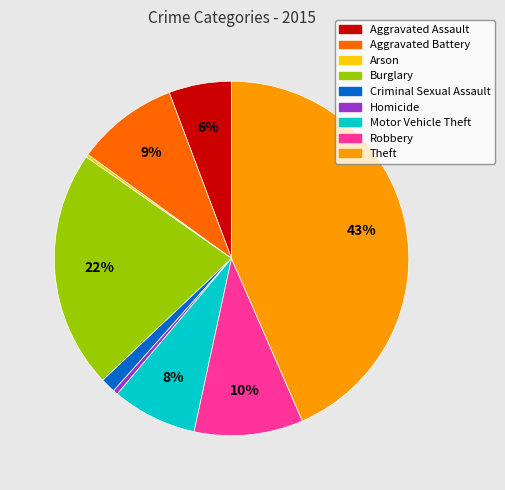

Is it true that Homicide is 0% of the pie?

True